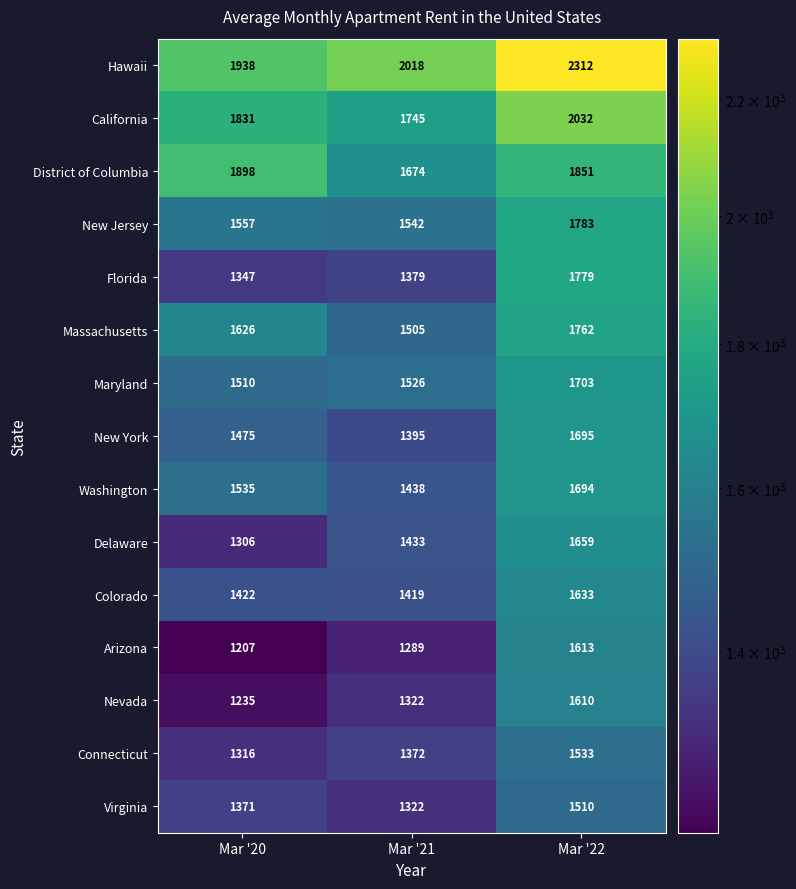

Where is Arizona nearest to the value 1410?

Mar '21